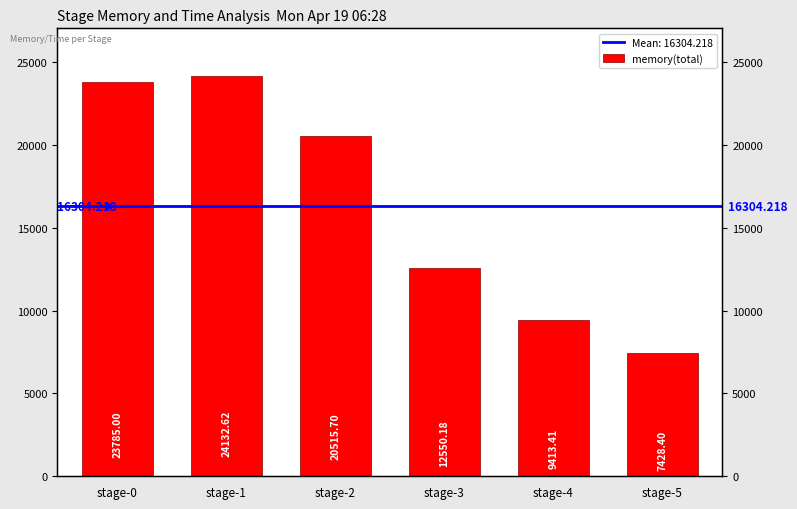

Which label corresponds to the smallest value in the chart?

stage-5